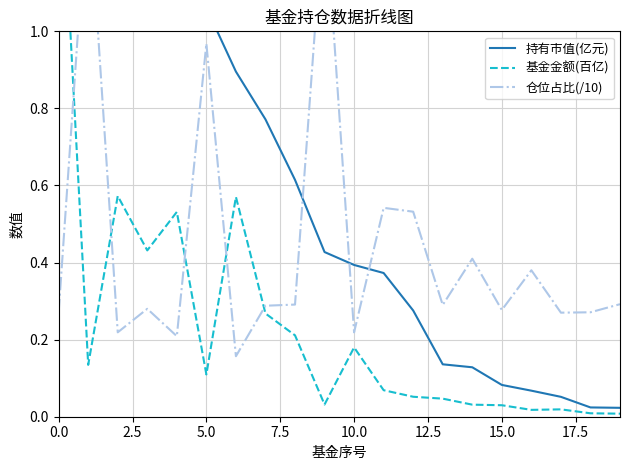

What is the difference between the second highest and second lowest values in the 基金金额(百亿) series?

0.6